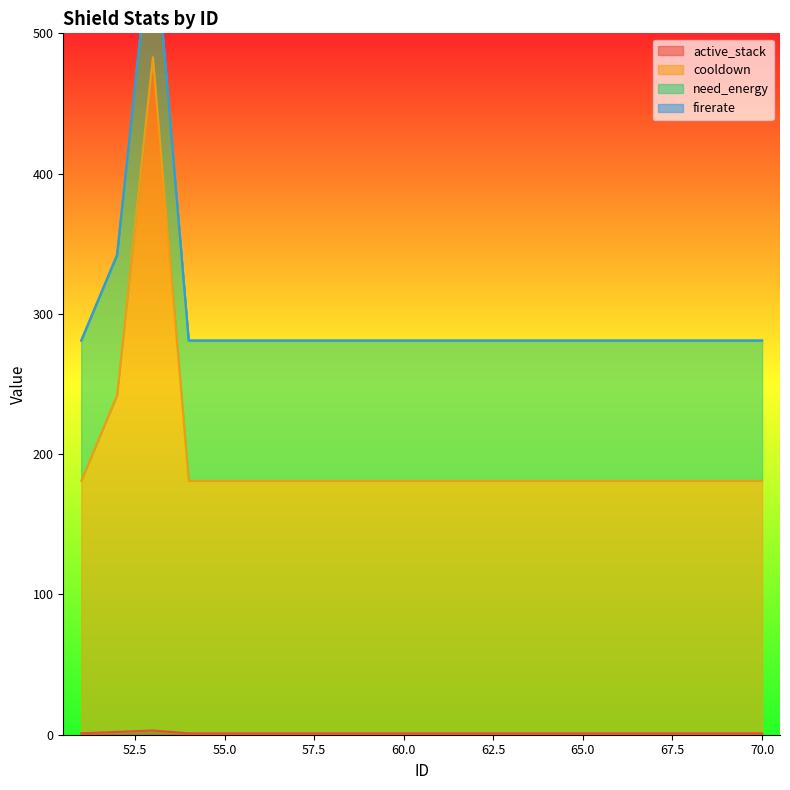

In cooldown, how many points are higher than both neighbors (excluding endpoints)?

1